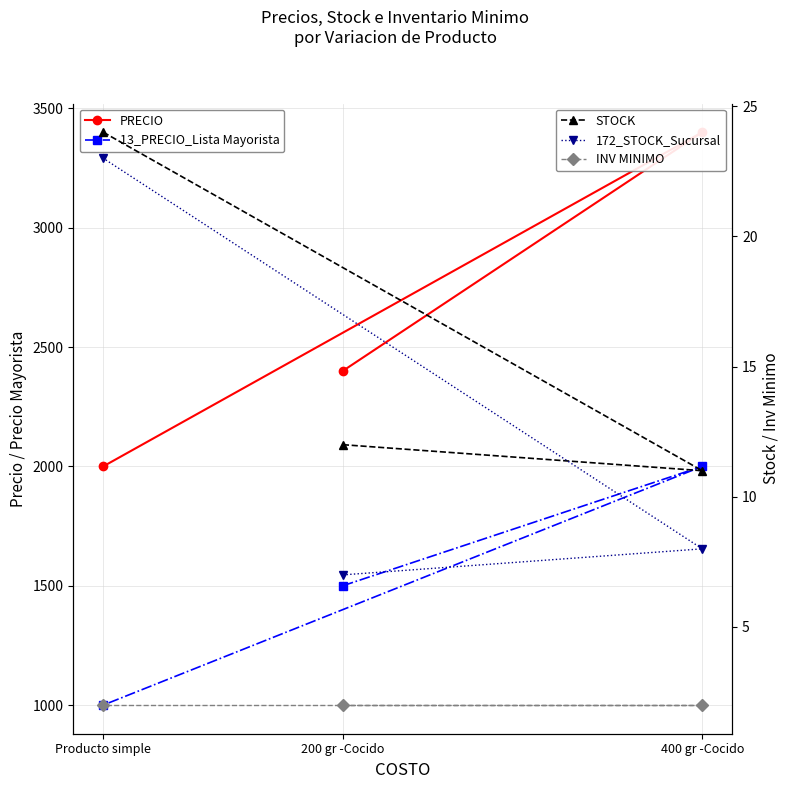

Is the value of STOCK at 200 gr -Cocido greater than the value of 13_PRECIO_Lista Mayorista at Producto simple?

No